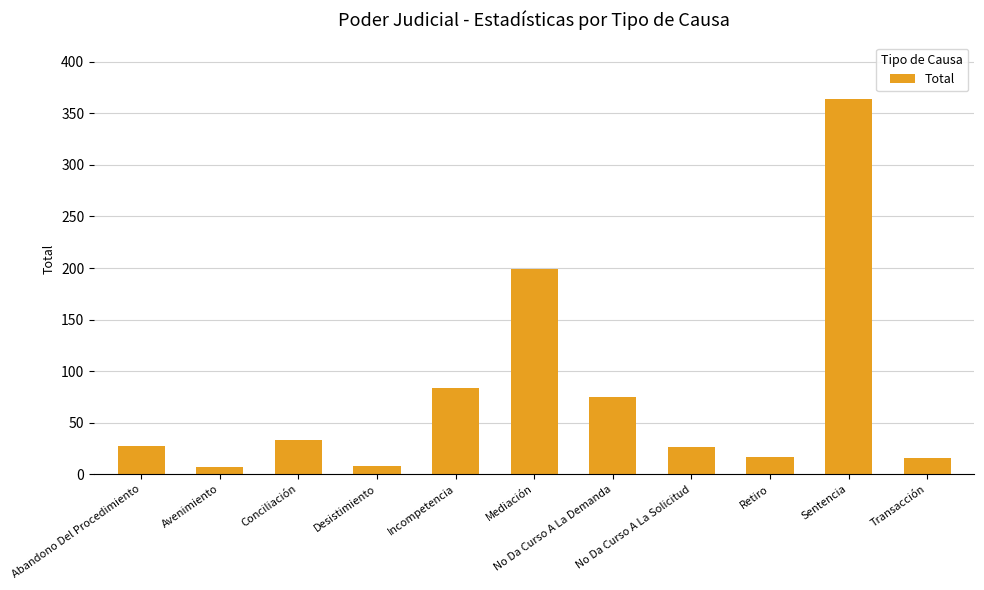

What is the sum of all values?

856